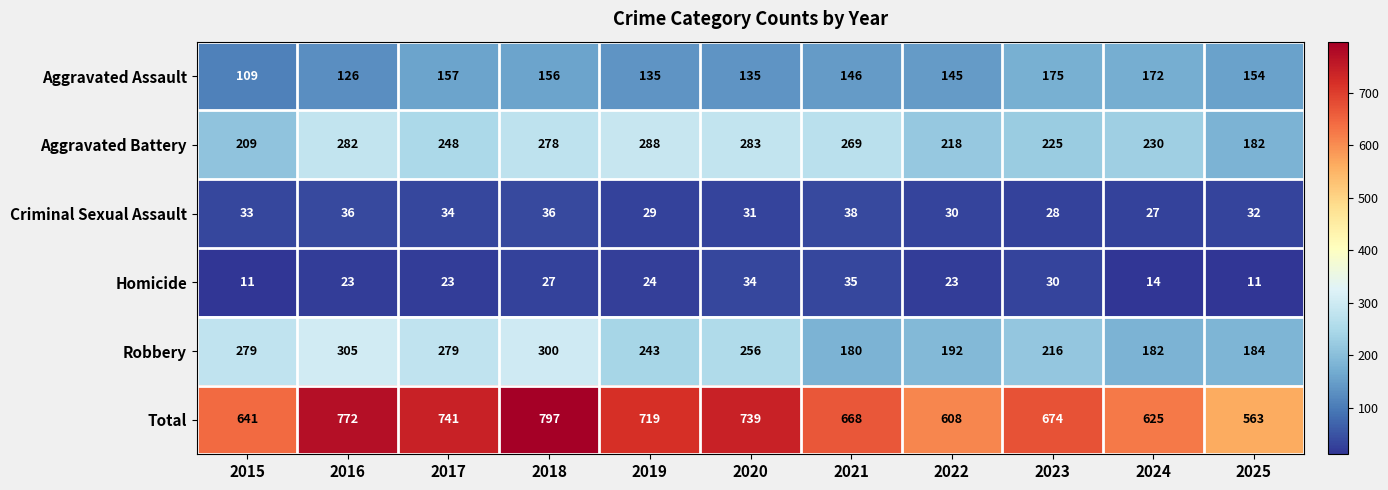

What is the difference between the maximum and minimum values in the Robbery series?

125